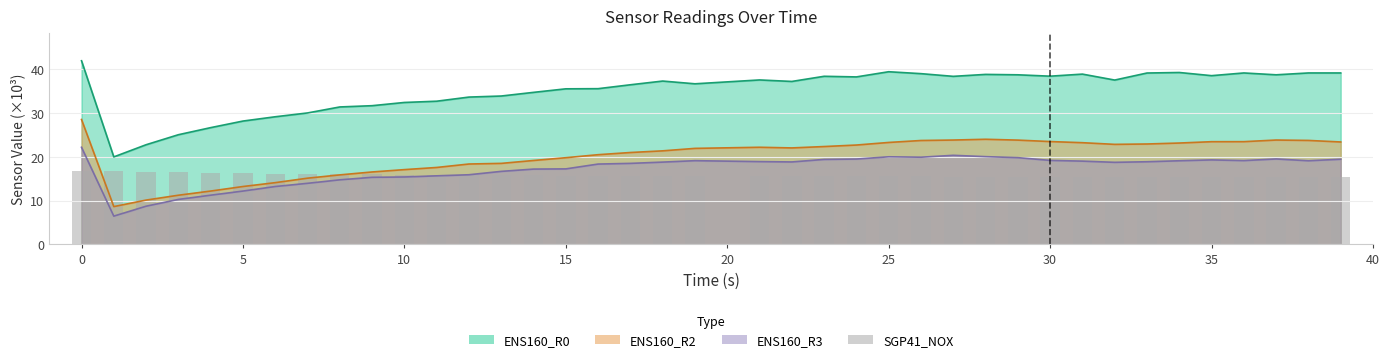

Where is the data nearest to the value 16?

40